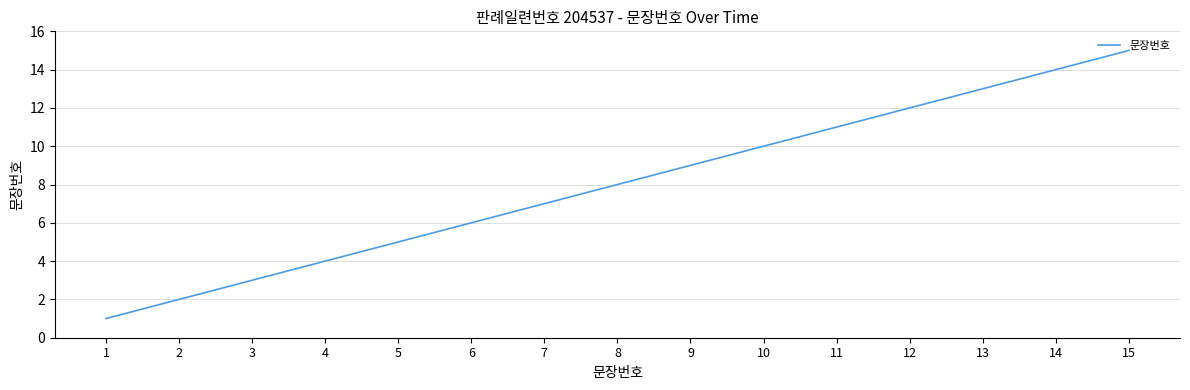

How many series are shown in this chart?

1